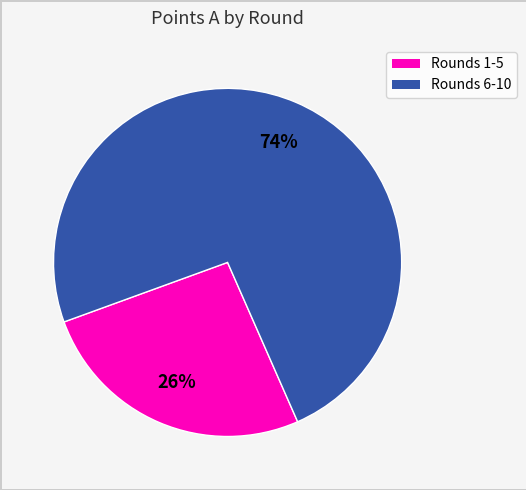

Count the number of slices in the pie.

2